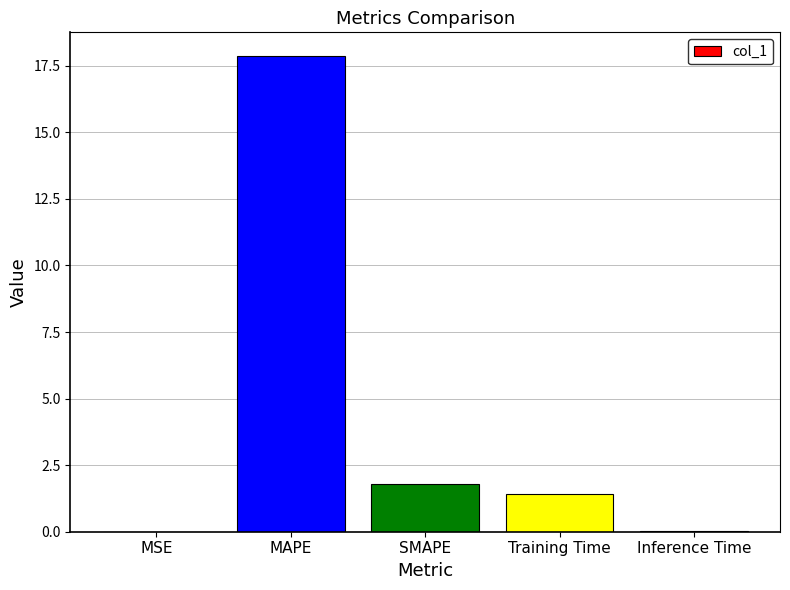

What is the sum of all values?

21.1